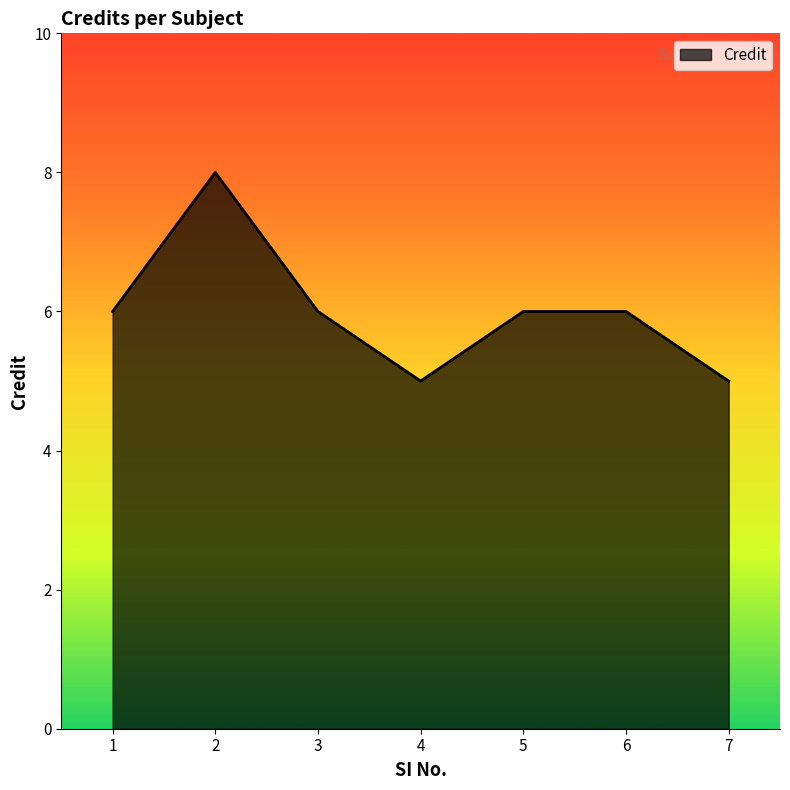

The chart shows a value of 6 at 3. True or false?

True